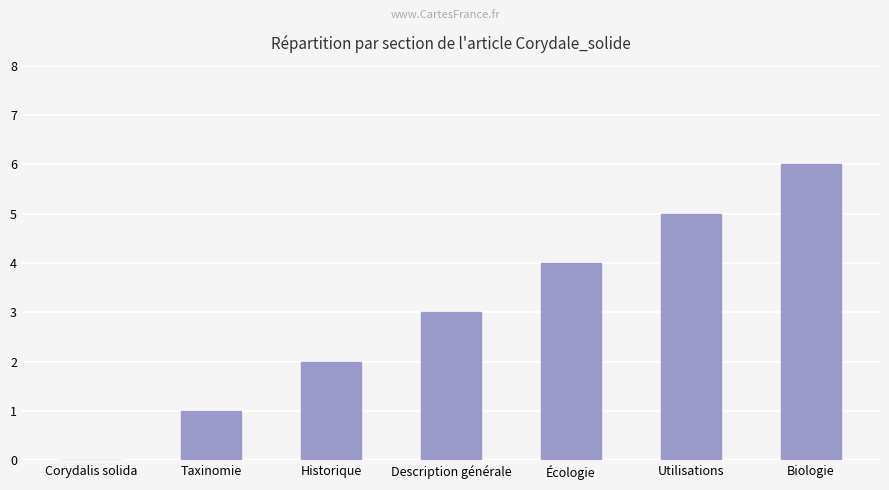

What is the ratio of the value at Description générale to the value at Biologie?

0.5